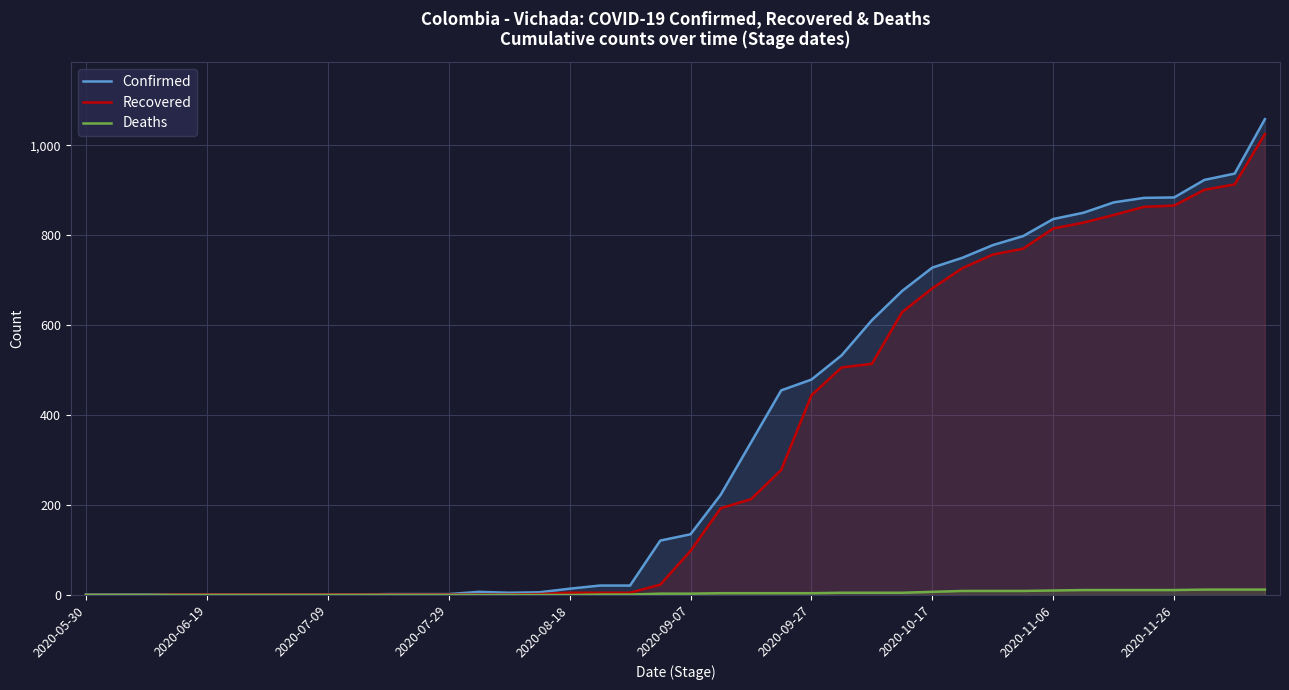

At which category is the sum across all series the highest?

39